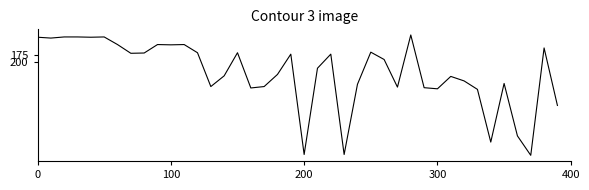

What is the difference between the maximum and minimum values?

427